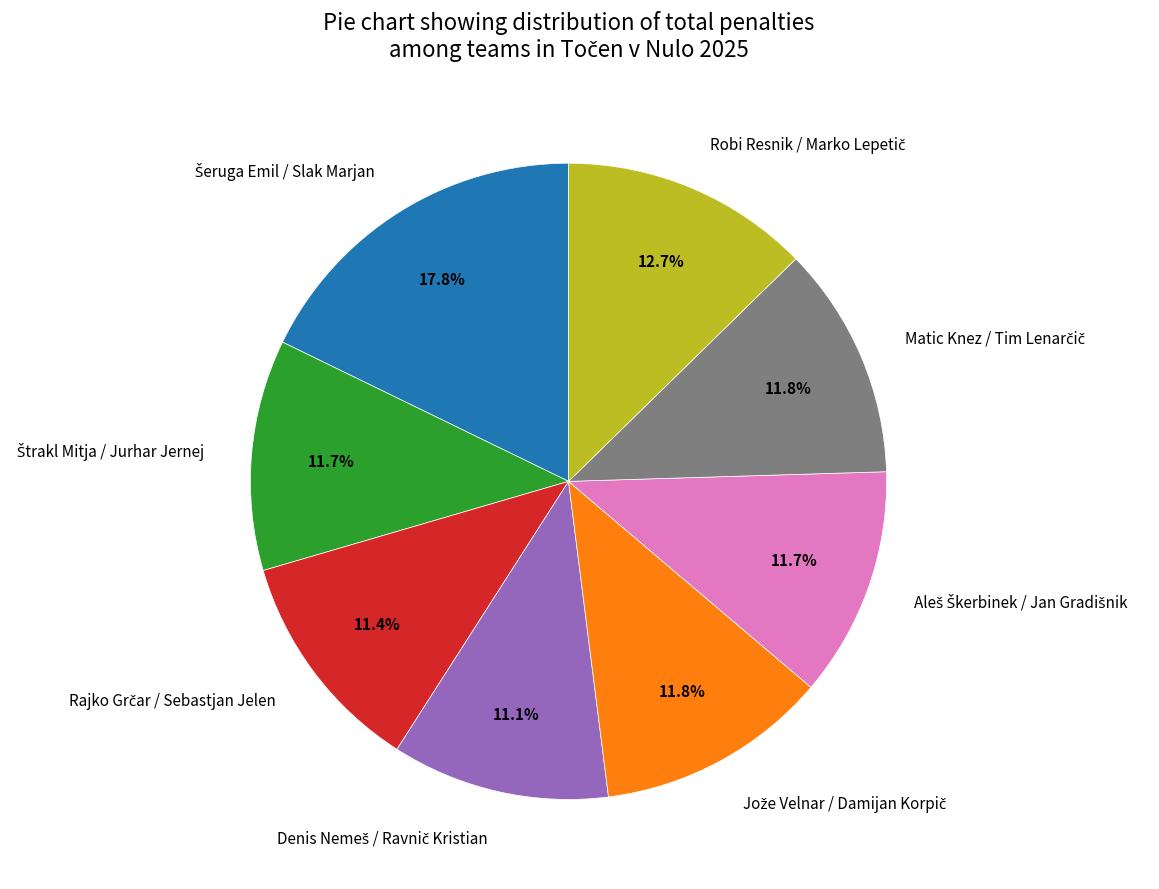

Is there any slice that represents more than half of the pie?

No